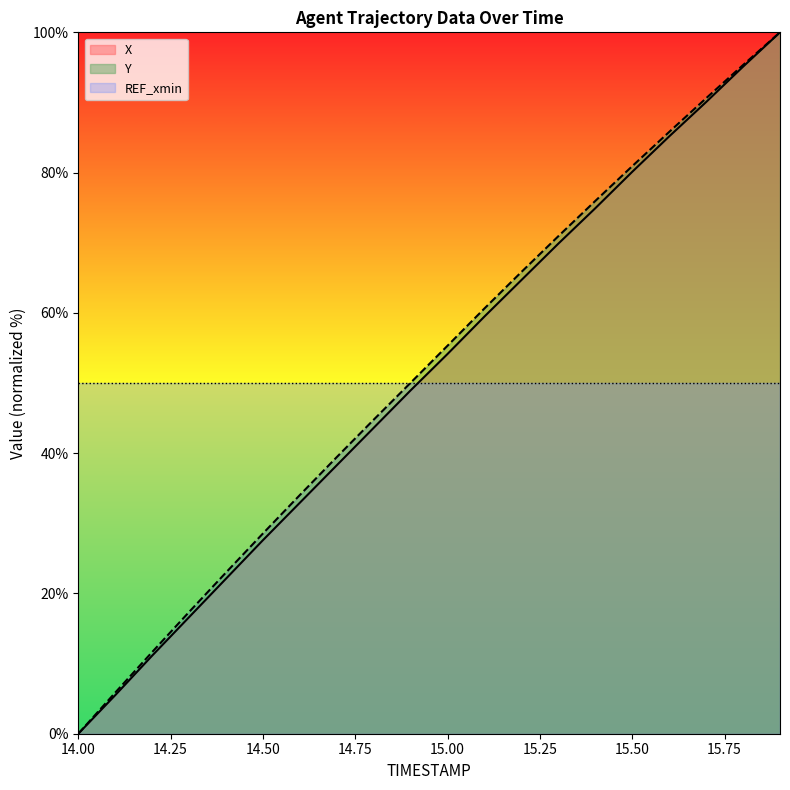

True or false: Y has a value of 50.0 at 14.9.

True